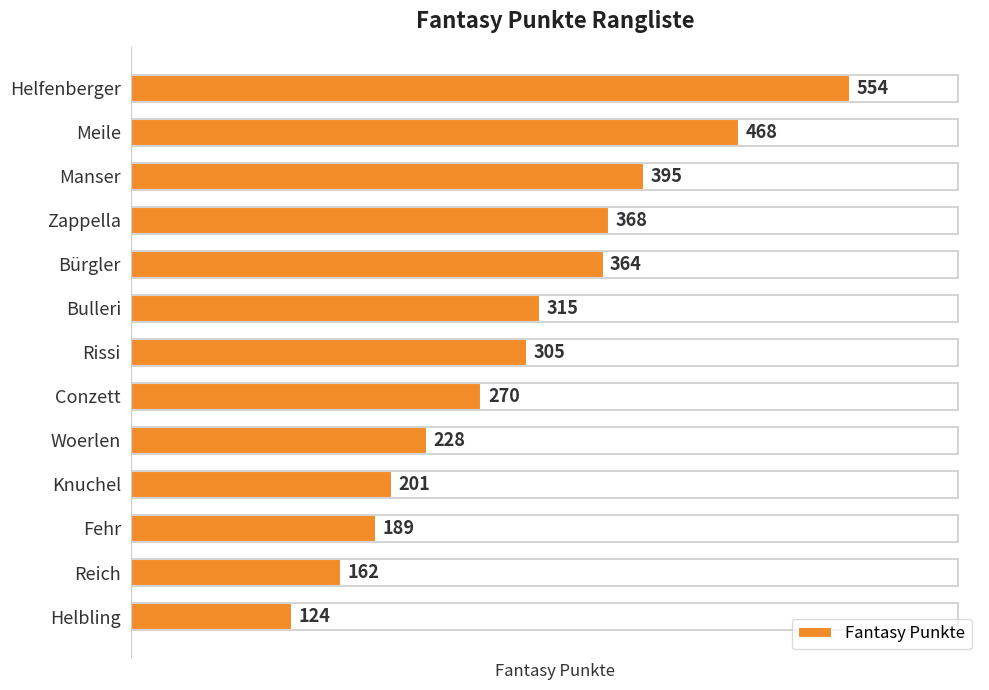

How many values are below 305?

6